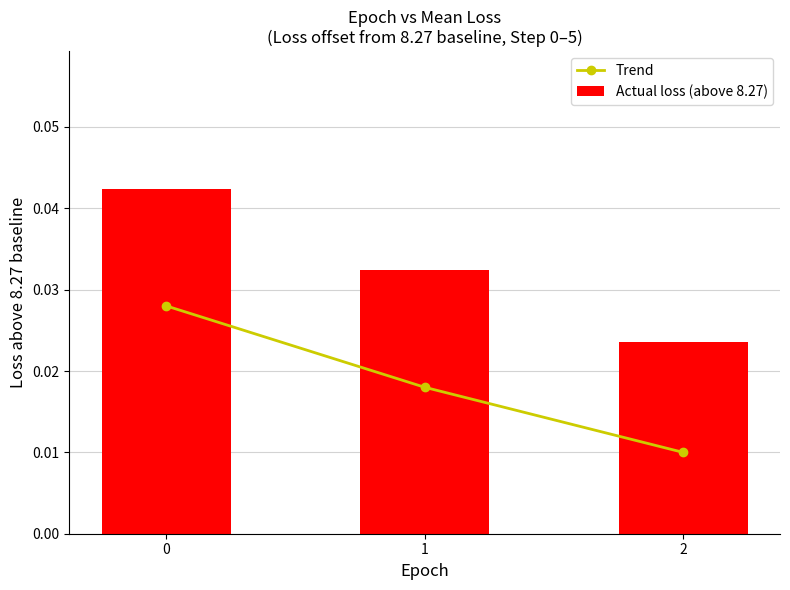

Is the value of Trend at 2 greater than the value of Actual loss (above 8.27) at 1?

No